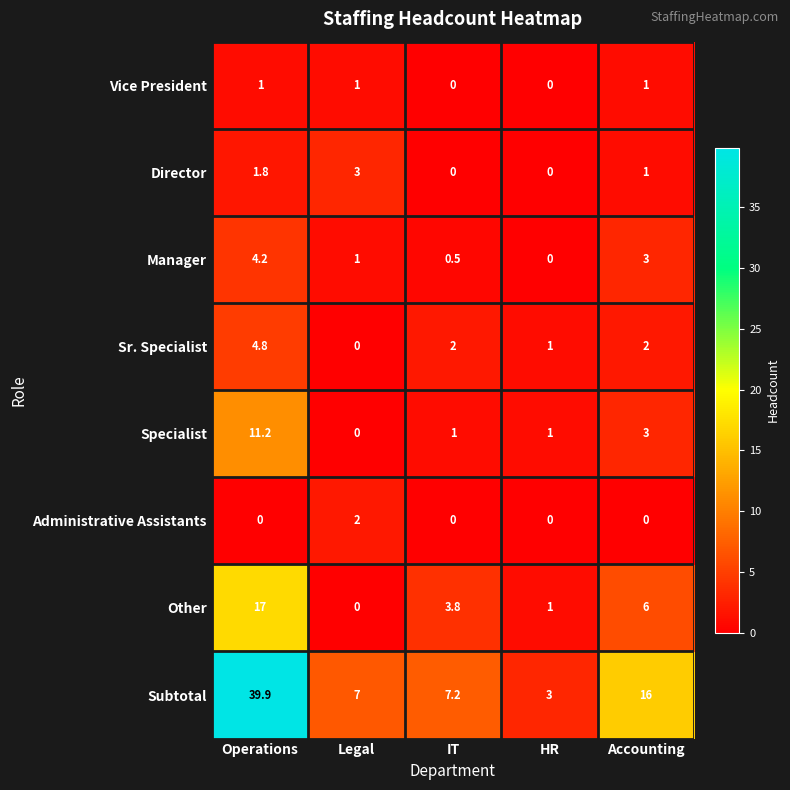

What is the total value across all series at Operations?

79.9